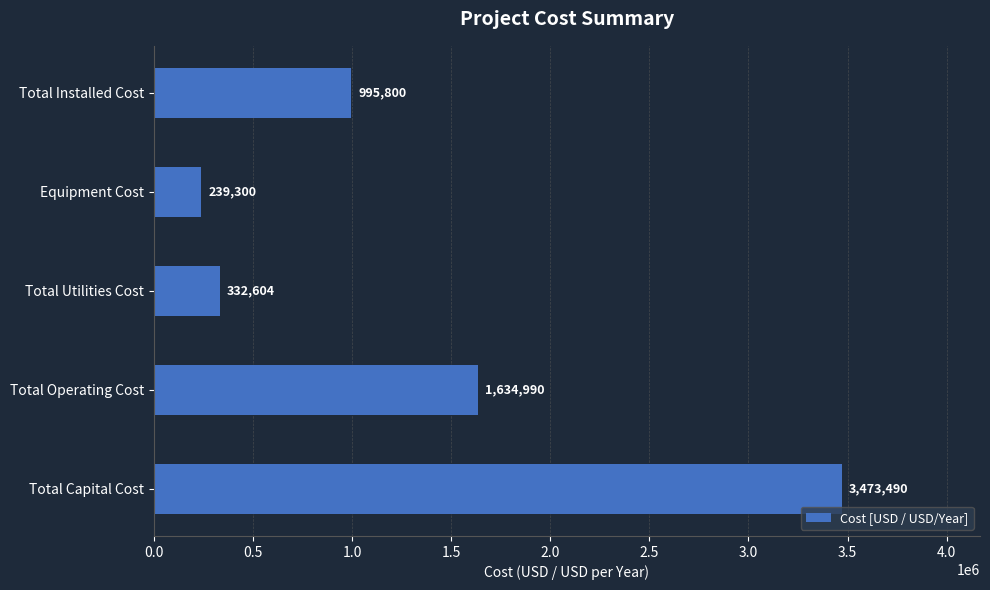

Where is the data nearest to the value 1856395?

Total Operating Cost